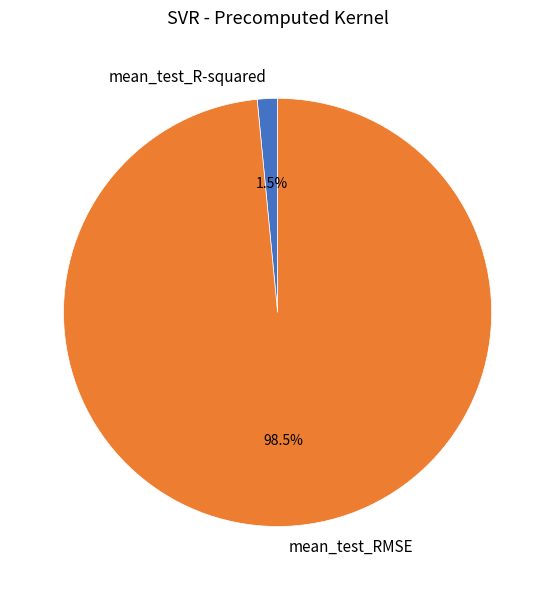

Which has a higher value, mean_test_RMSE or mean_test_R-squared?

mean_test_RMSE